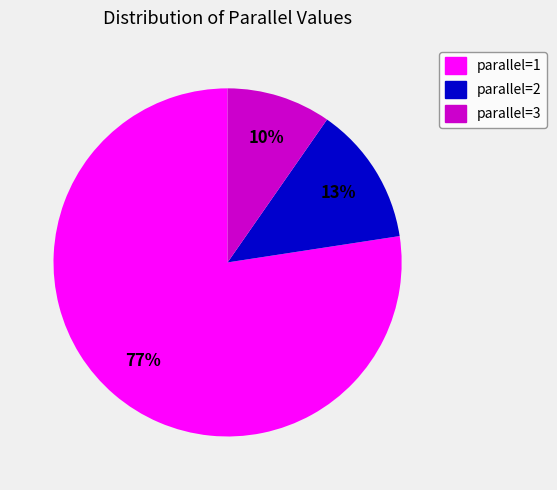

To the nearest percent, what percentage of the pie is parallel=2?

13%